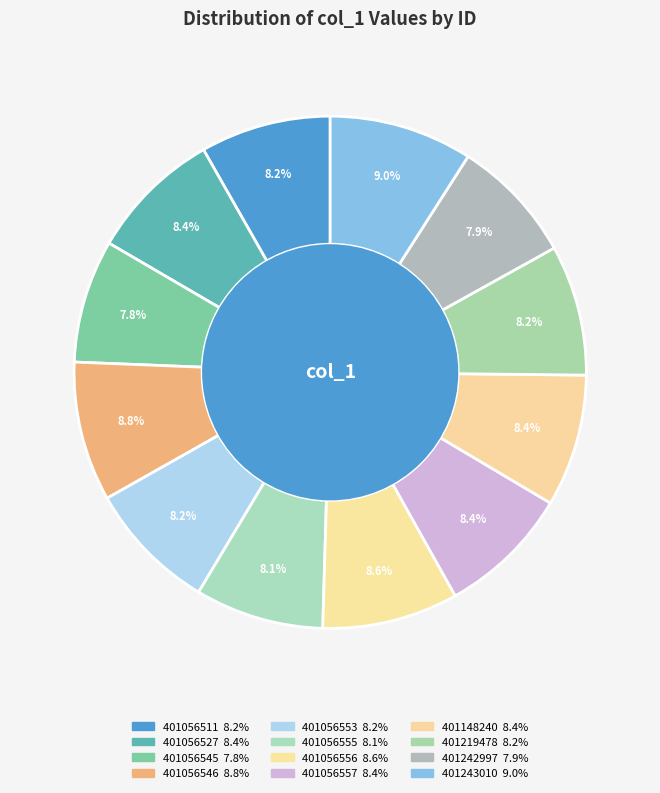

To the nearest percent, what is the combined percentage of 401056555 and 401056546?

17%